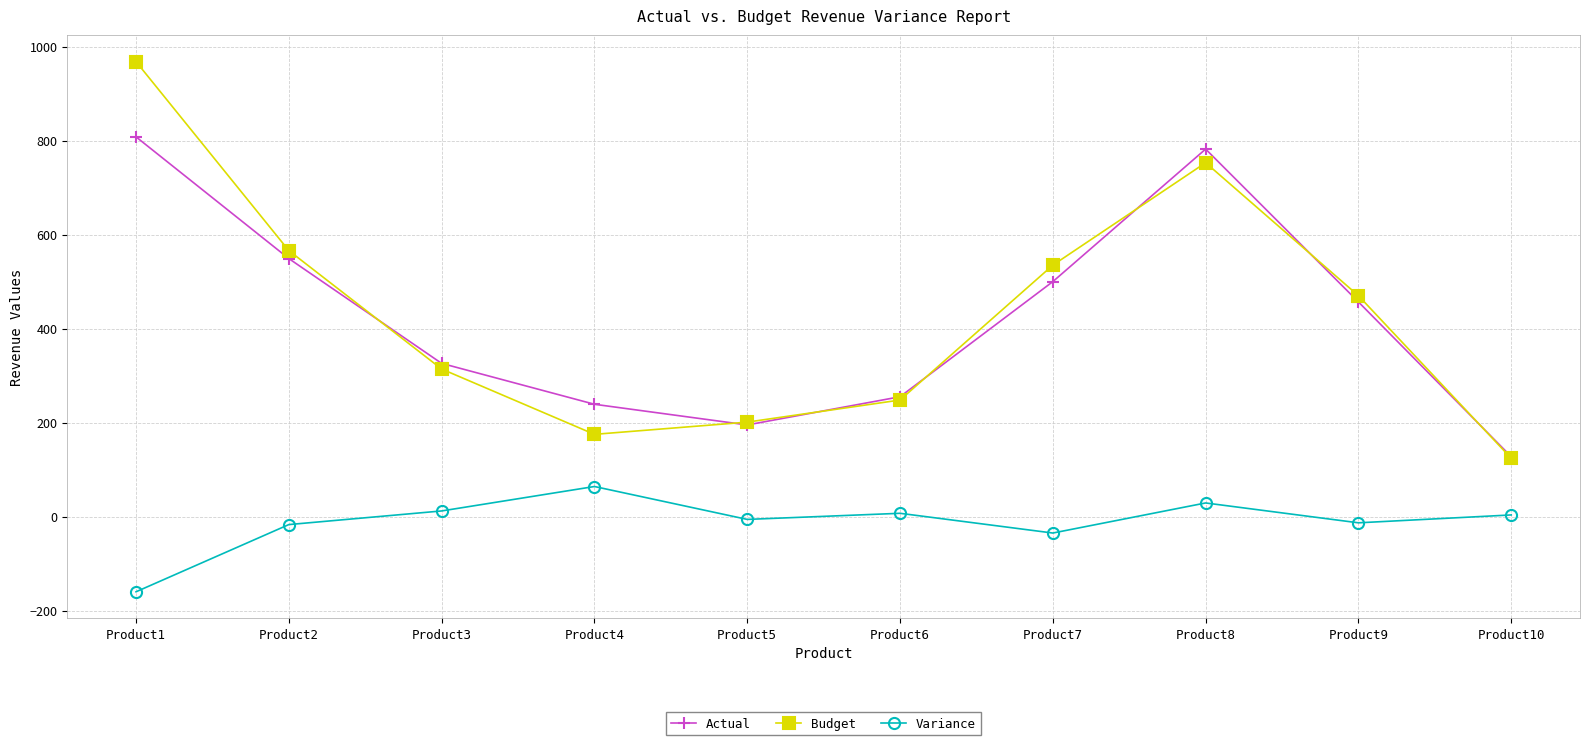

At which category is the sum across all series the highest?

Product1